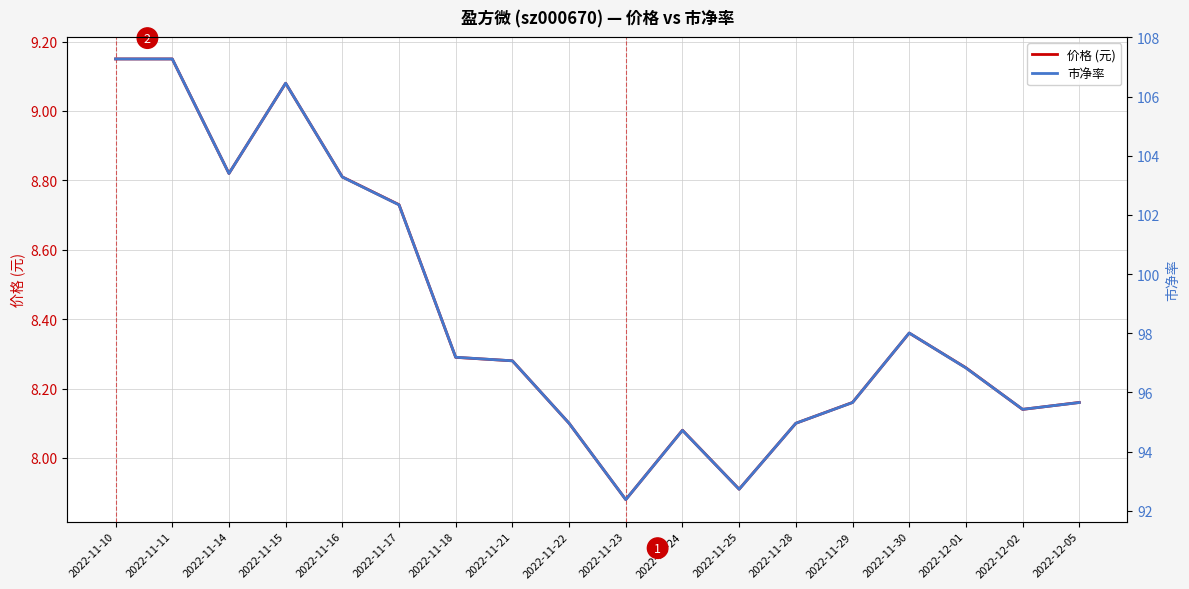

What is the difference between the 市净率 values at 2022-11-18 and 2022-11-21?

0.1